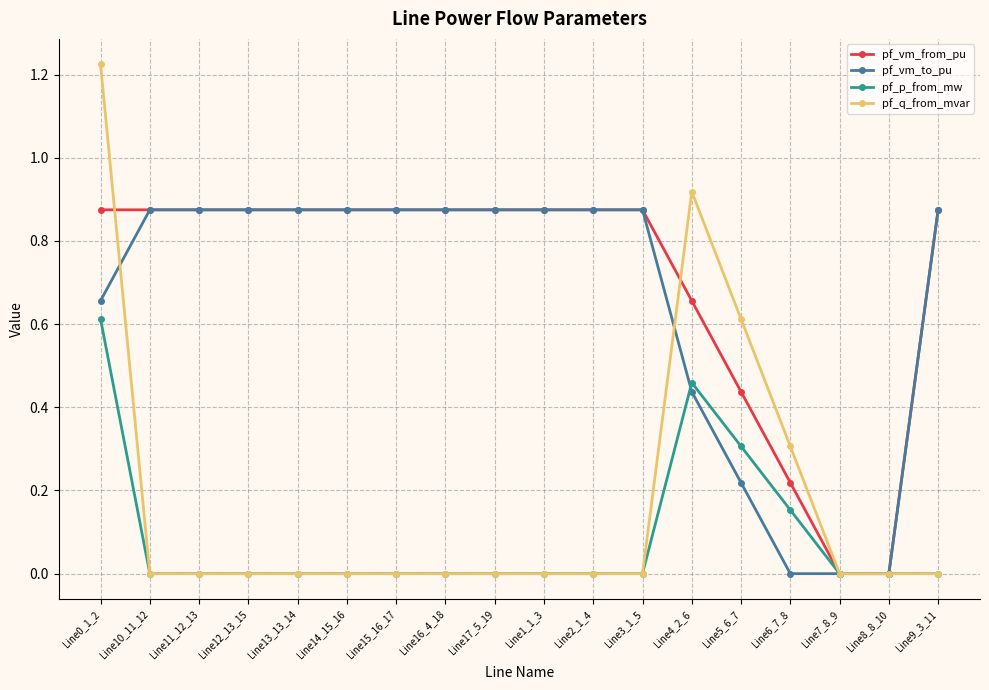

The value of pf_vm_from_pu at Line9_3_11 is 1.2. True or false?

False